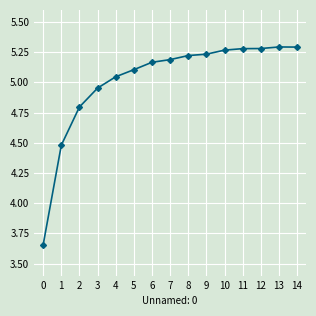

True or false: the data has more than 0 interior local peaks.

True